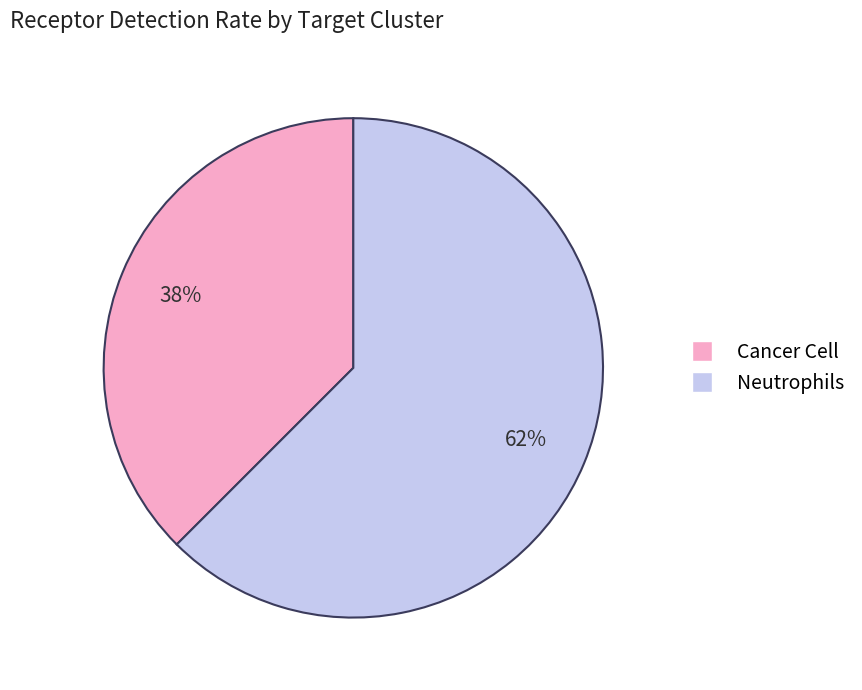

Is there a majority slice in this chart?

Yes